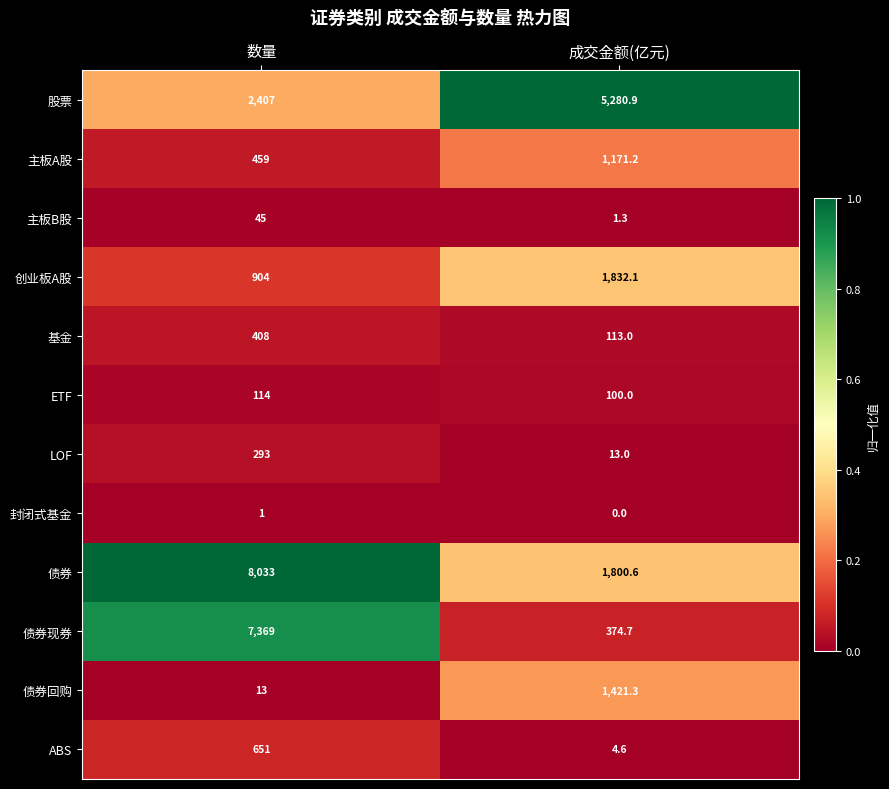

Between 数量 and 成交金额(亿元), which series saw the biggest shift?

债券现券